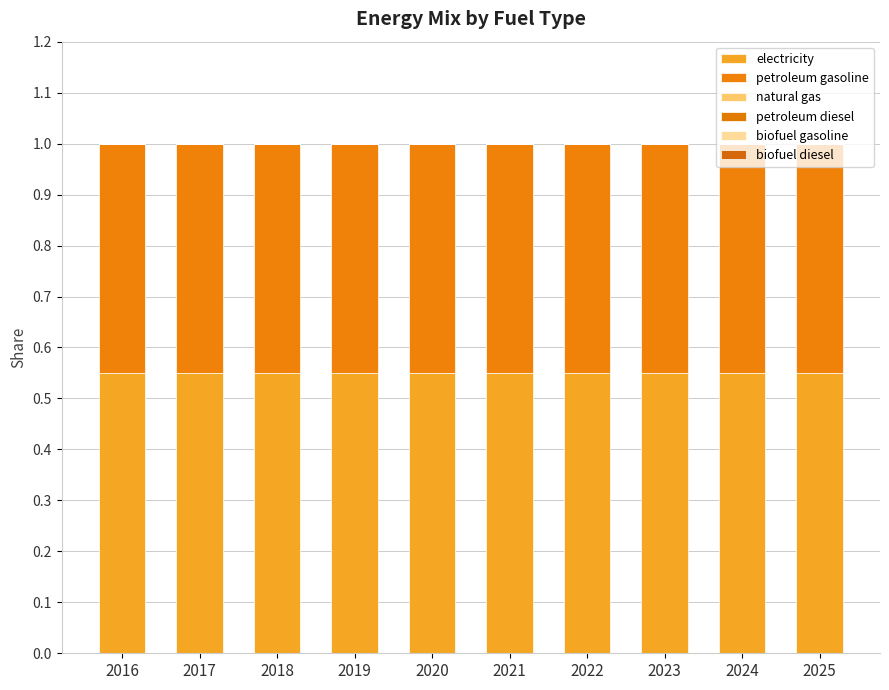

Which series has the largest range (max minus min)?

electricity